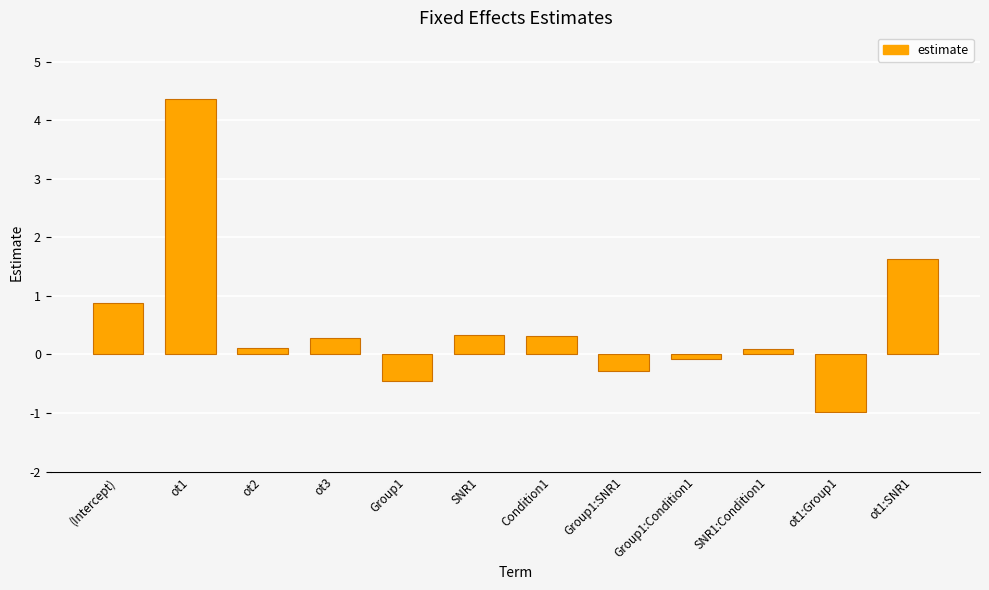

Which label corresponds to the largest value in the chart?

ot1